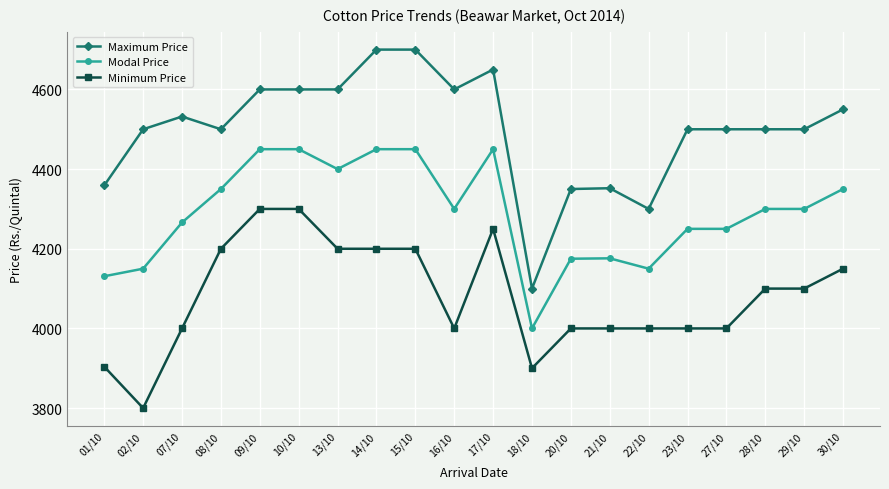

At how many categories does at least one series exceed 4525?

9